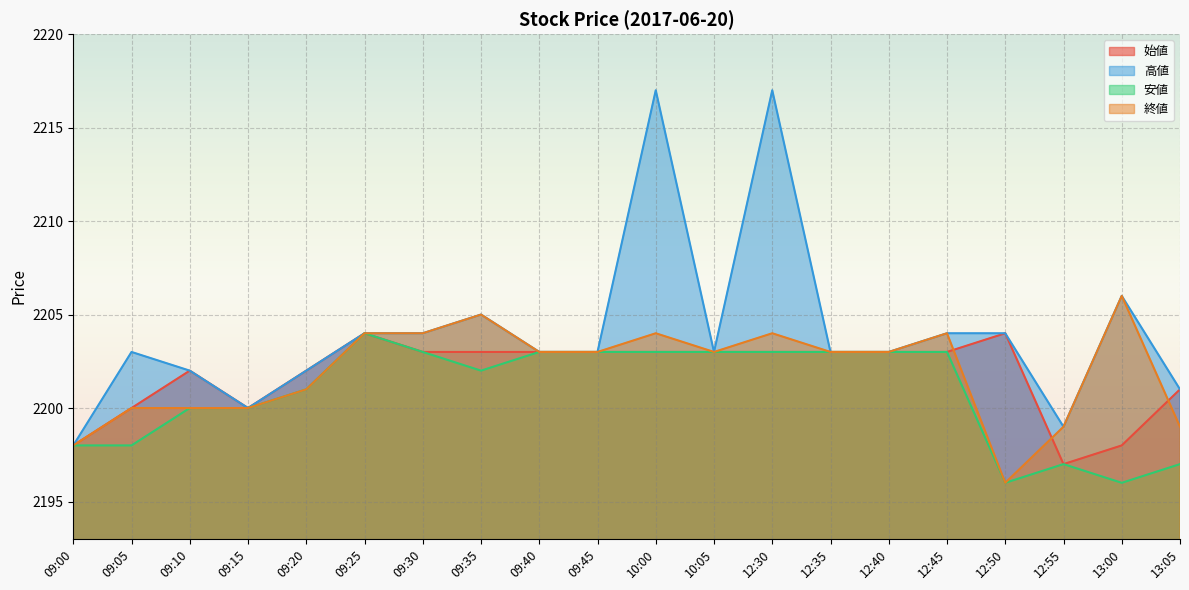

What is the total value across all series at 09:25?

8816